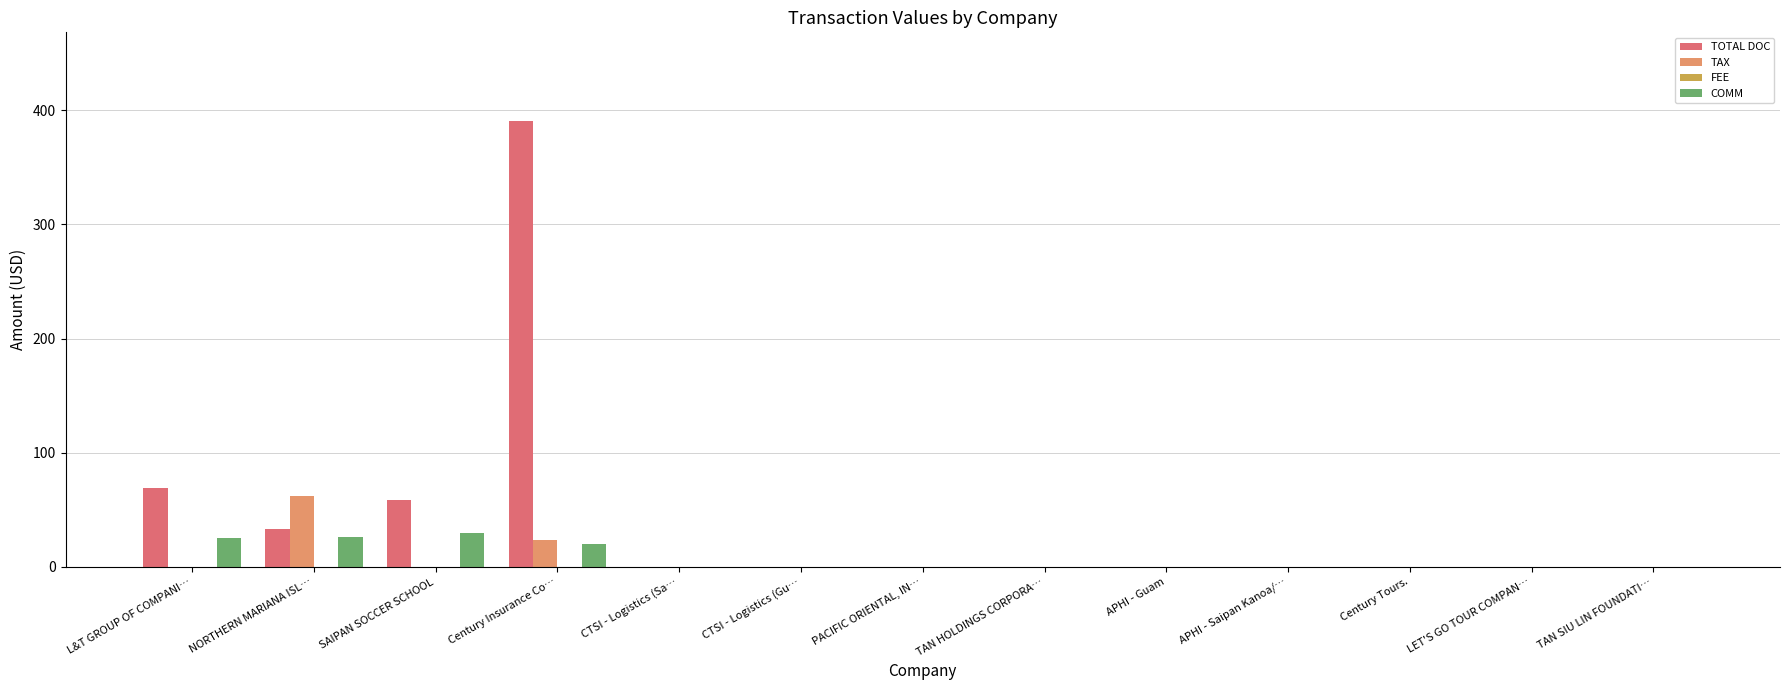

Count the number of categories in the chart.

13